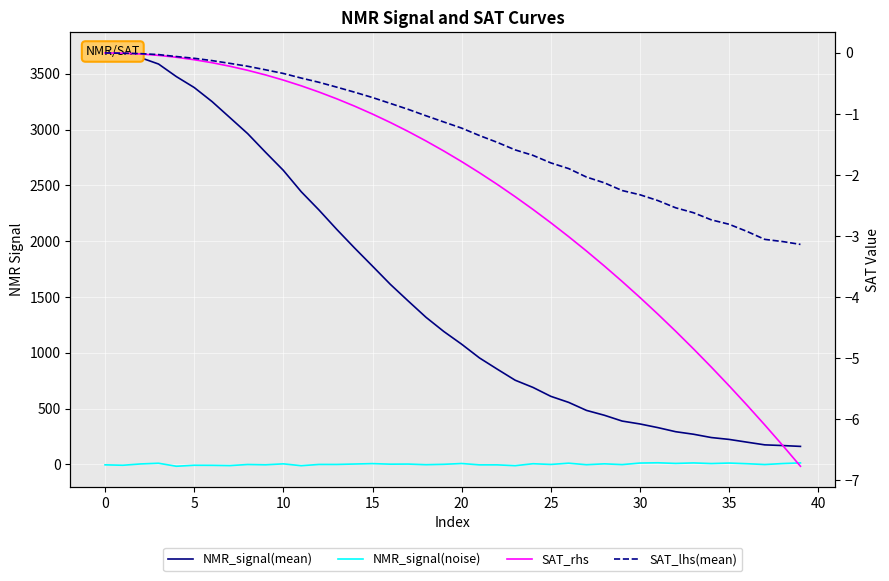

What is the minimum value for NMR_signal(mean)?

160.4